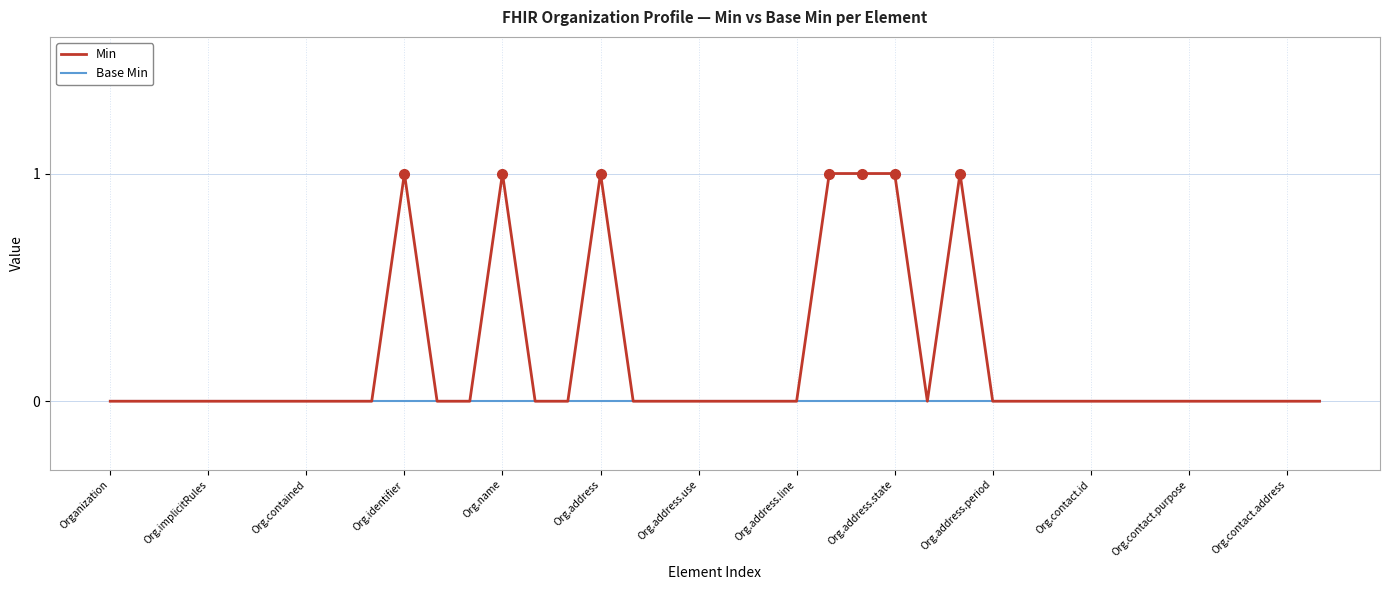

Does the chart have visible grid lines?

Yes